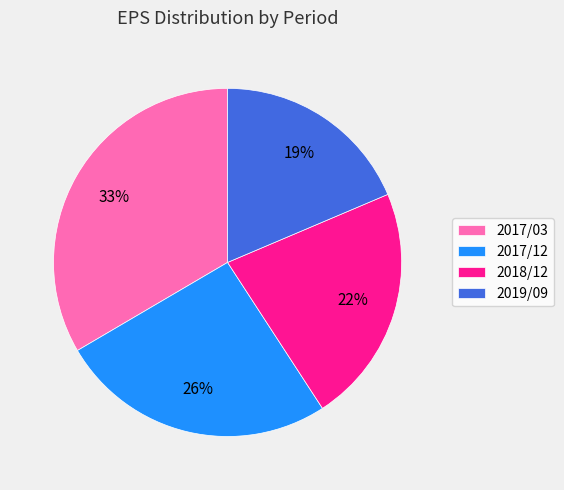

Is it true that 2017/12 is 20% of the pie?

False